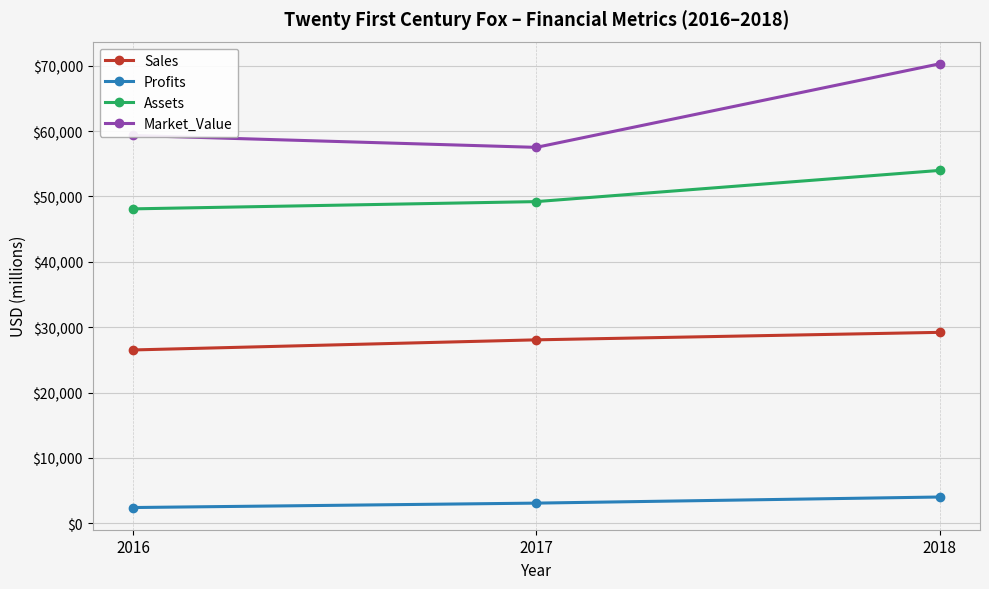

Which category has the lowest value across all series?

2016